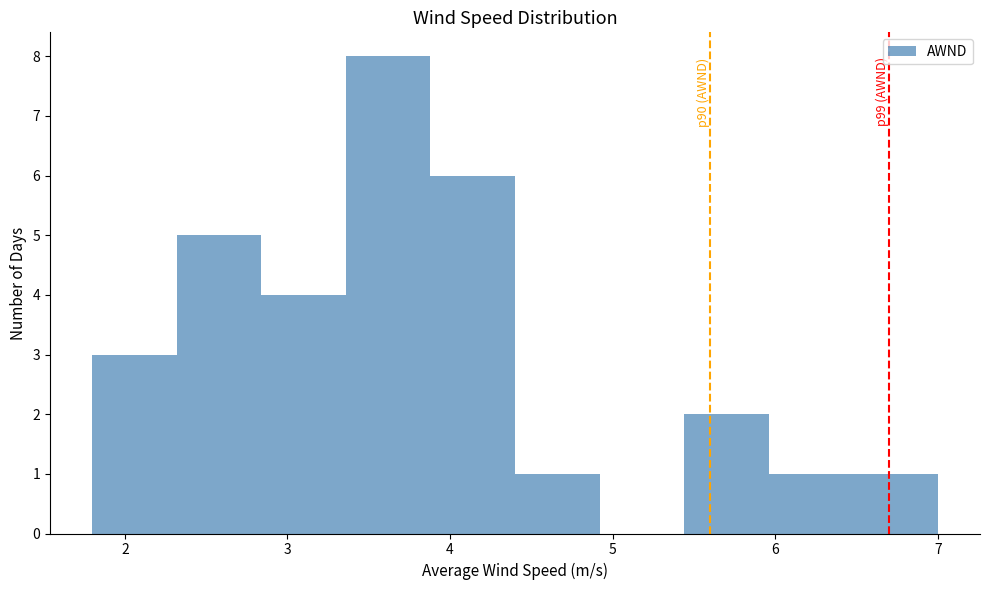

Which range on the x-axis has the tallest bar?

3.36 to 3.88